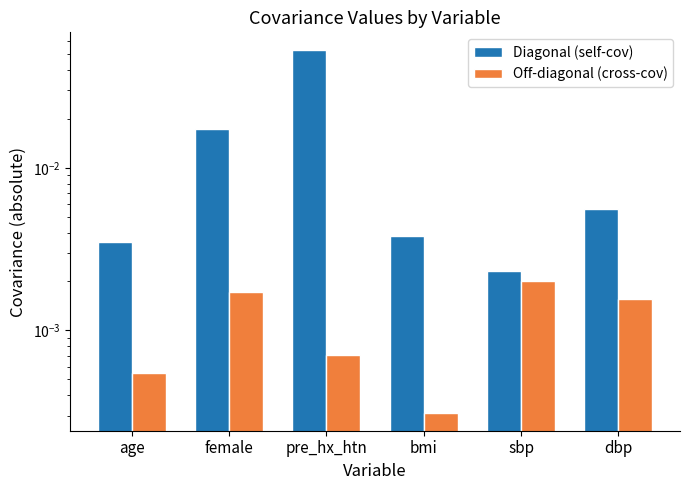

Reading left to right, what are all the values shown in this chart?

Diagonal (self-cov): age=0.0	female=0.0	pre_hx_htn=0.1	bmi=0.0	sbp=0.0	dbp=0.0
Off-diagonal (cross-cov): age=0.0	female=0.0	pre_hx_htn=0.0	bmi=0.0	sbp=0.0	dbp=0.0